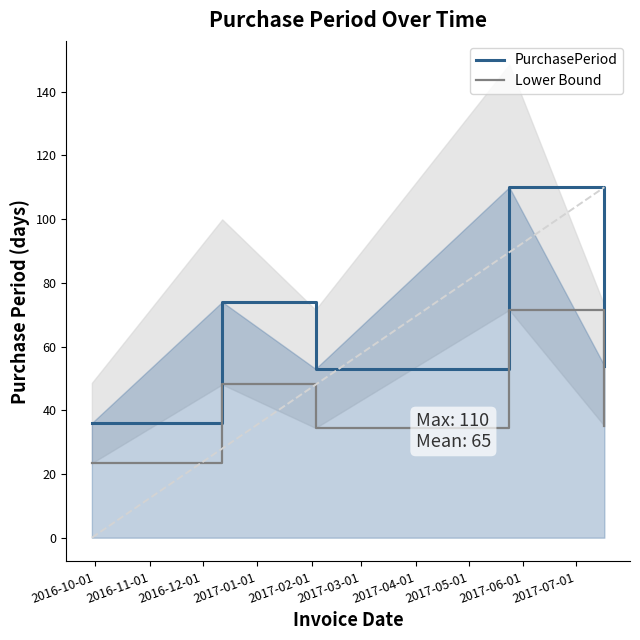

Which series changed the most between 2016-11-01 and 2017-01-01?

PurchasePeriod